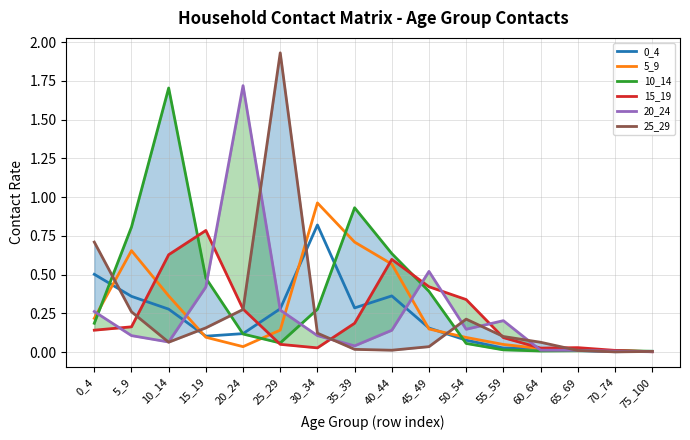

What is the difference between the maximum and minimum values in the 0_4 series?

0.8